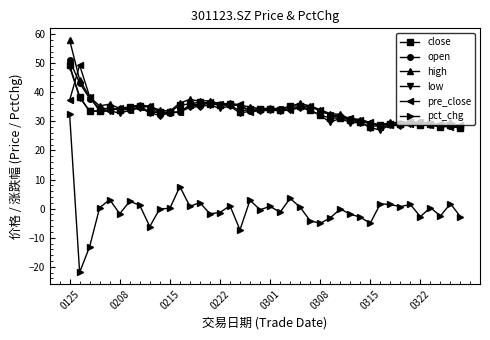

True or false: low has more than 1 points higher than both neighbors.

True